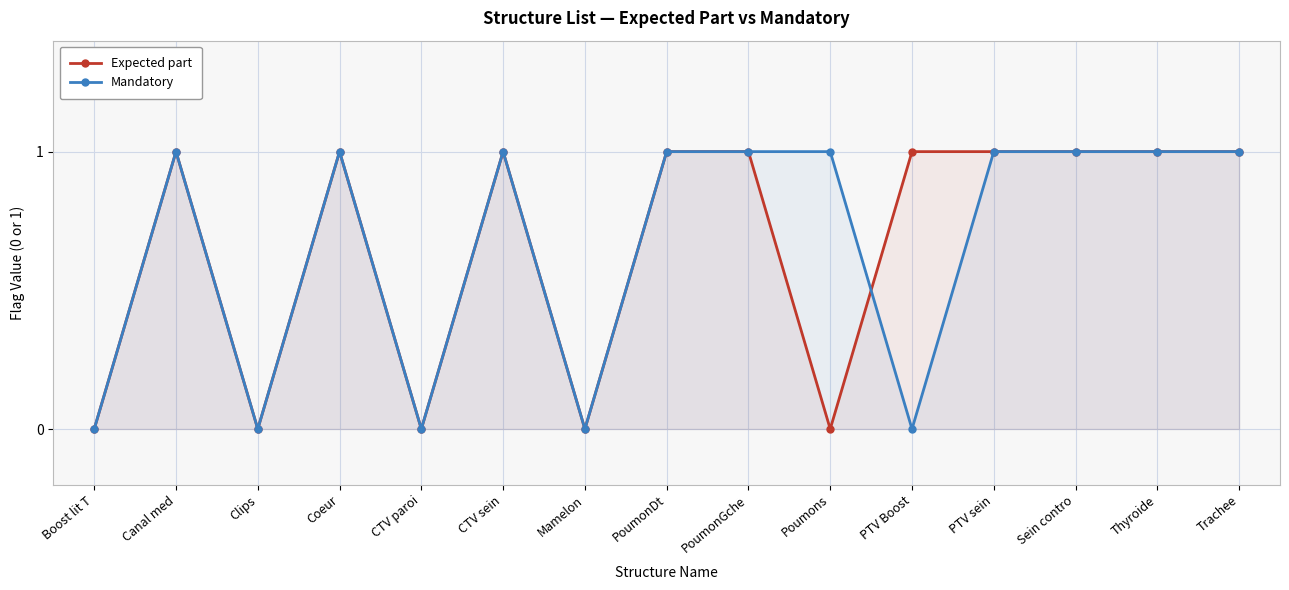

Rank the series by their maximum value, from highest to lowest.

Expected part, Mandatory